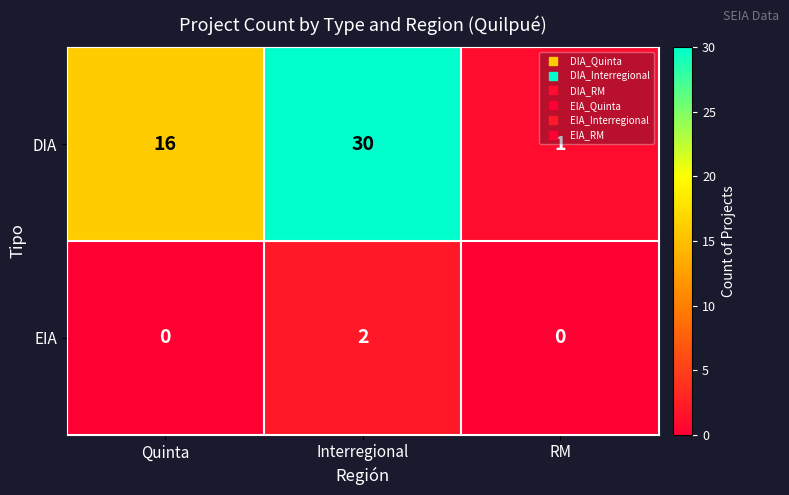

The value of EIA at RM is 1. True or false?

False